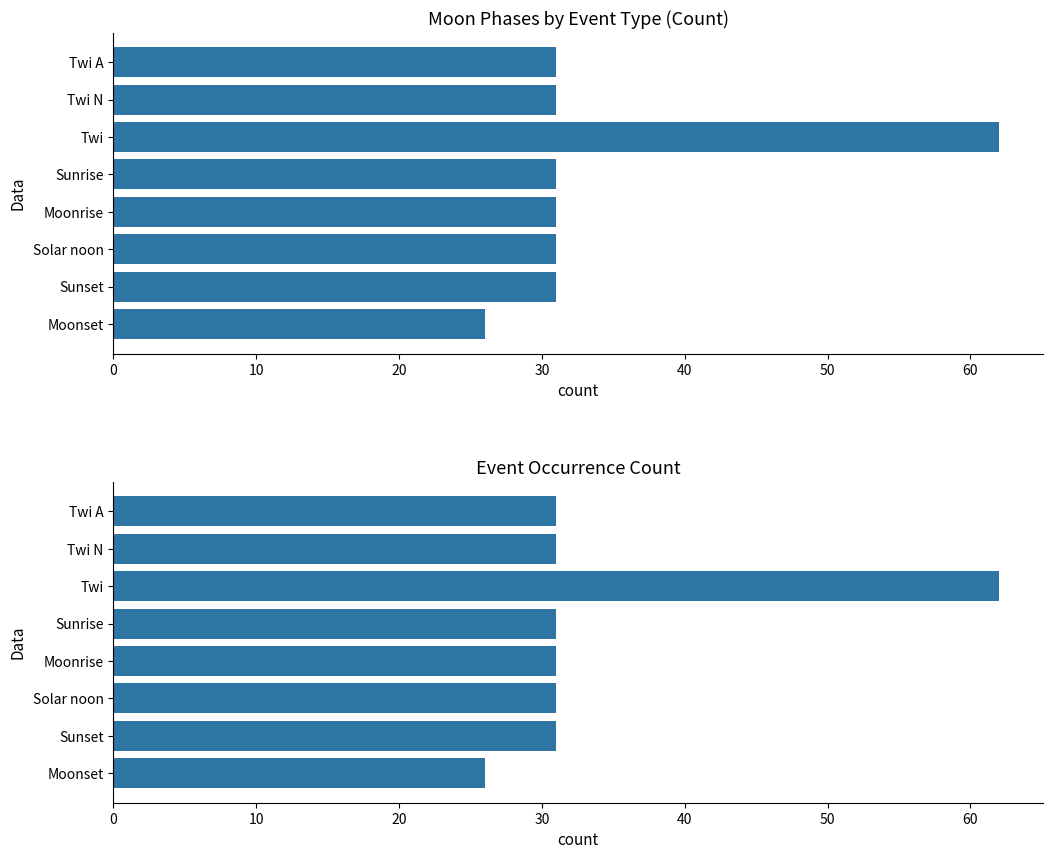

What value does the data have at Twi N, to the nearest 10?

30